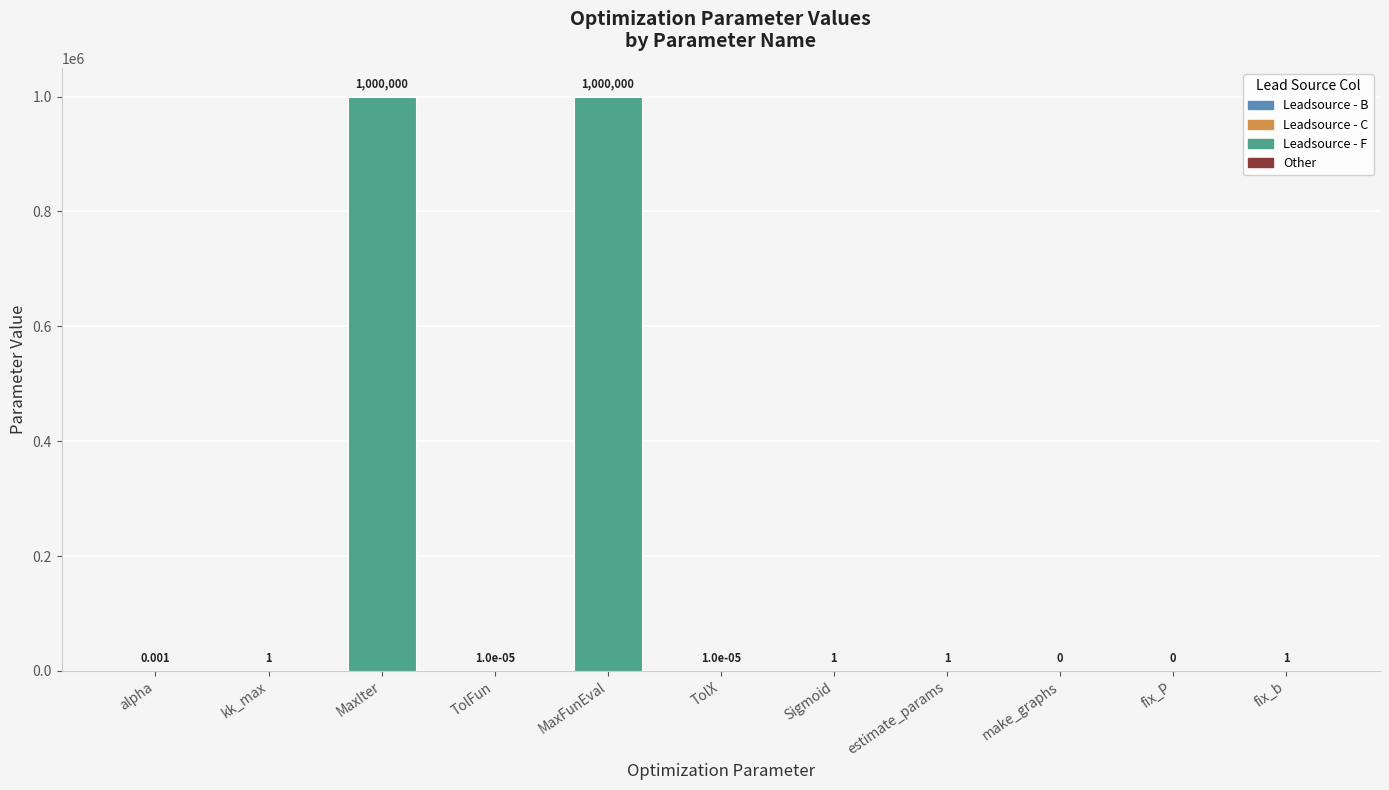

Between TolFun and MaxFunEval, which is larger?

MaxFunEval